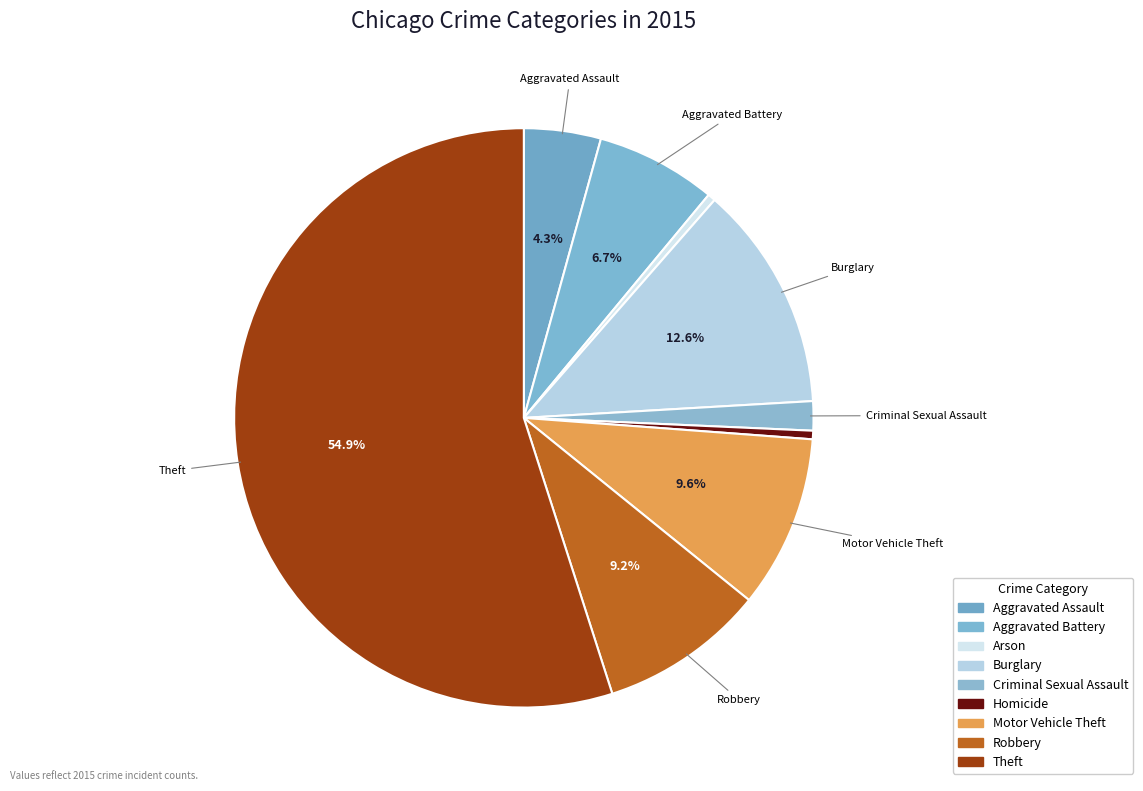

To the nearest percent, what percentage of the pie is Aggravated Battery?

7%